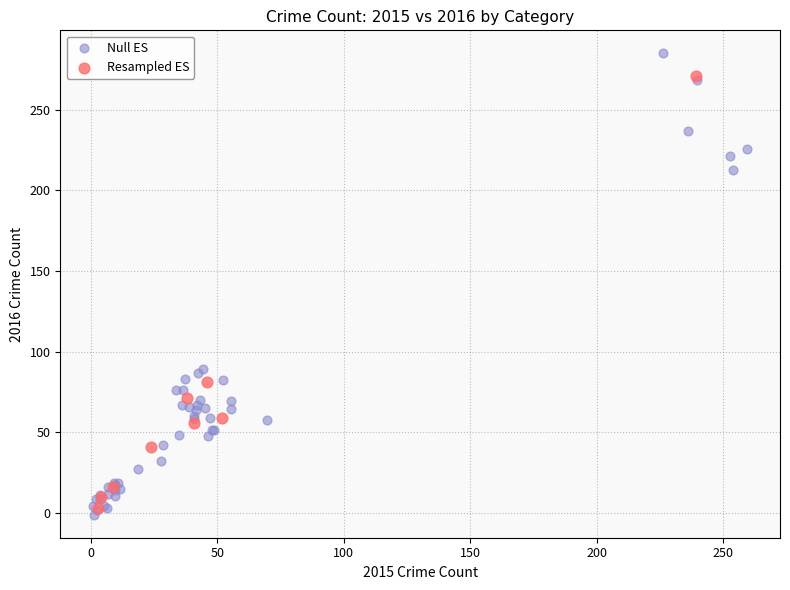

Which series has the widest spread of Y values?

Null ES